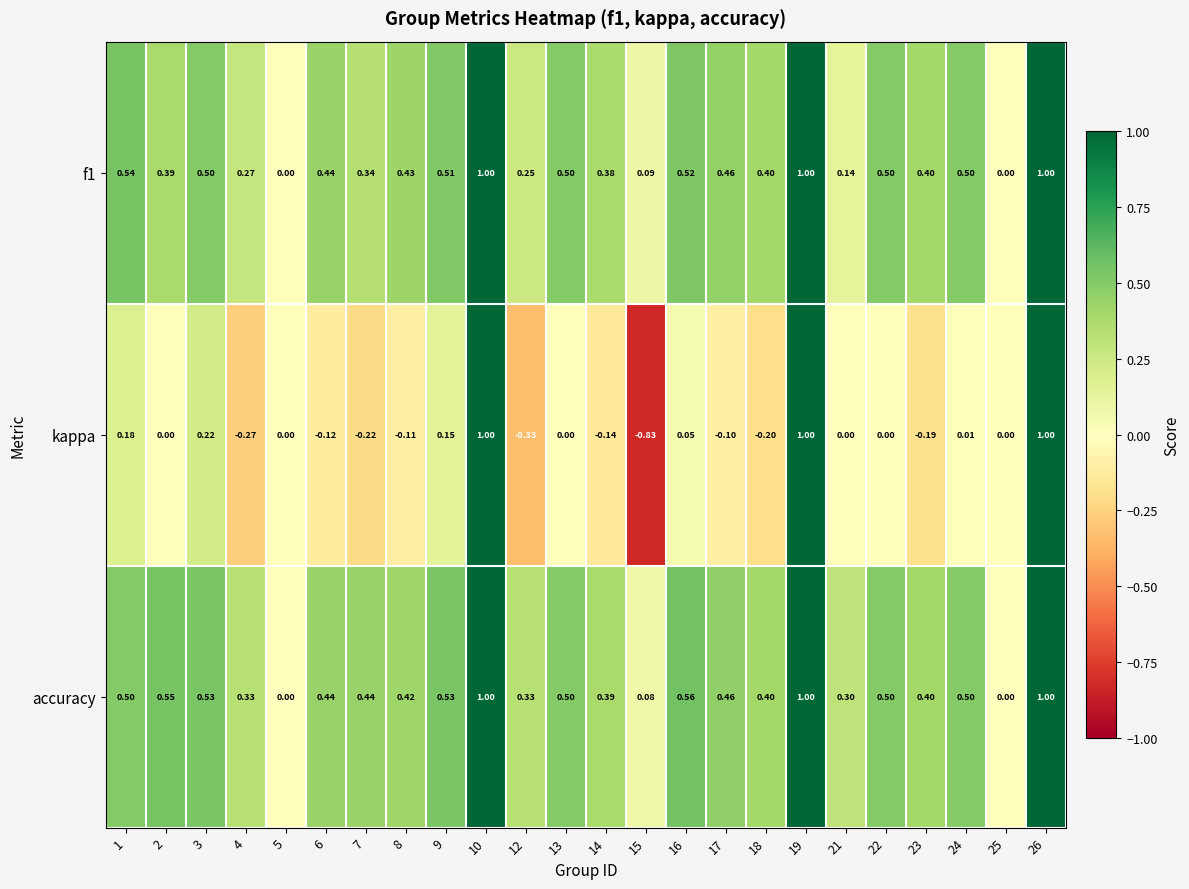

Is the value of f1 at 9 greater than the value of accuracy at 15?

Yes